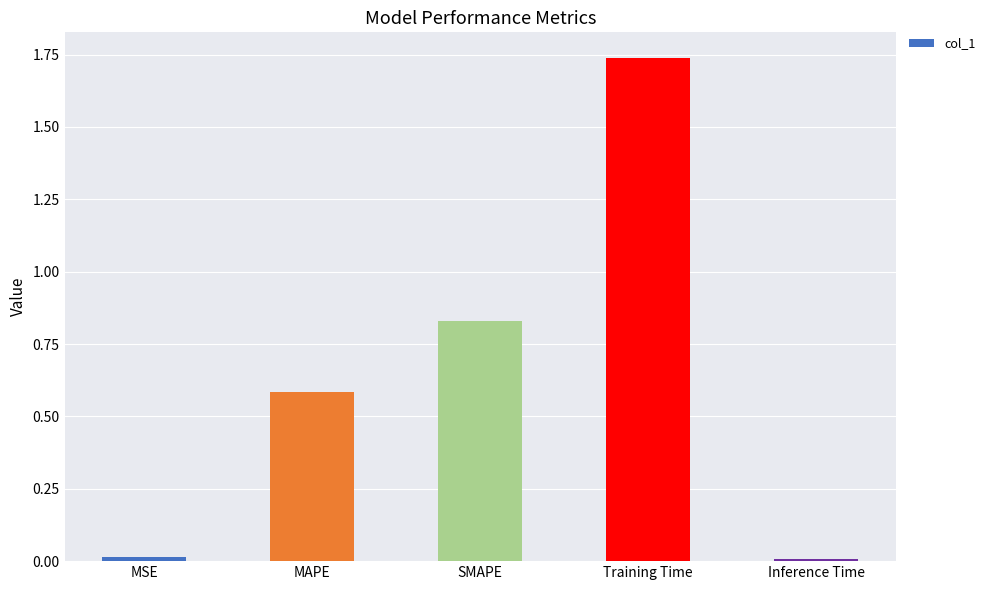

What is the label of the 1st bar from the left?

MSE